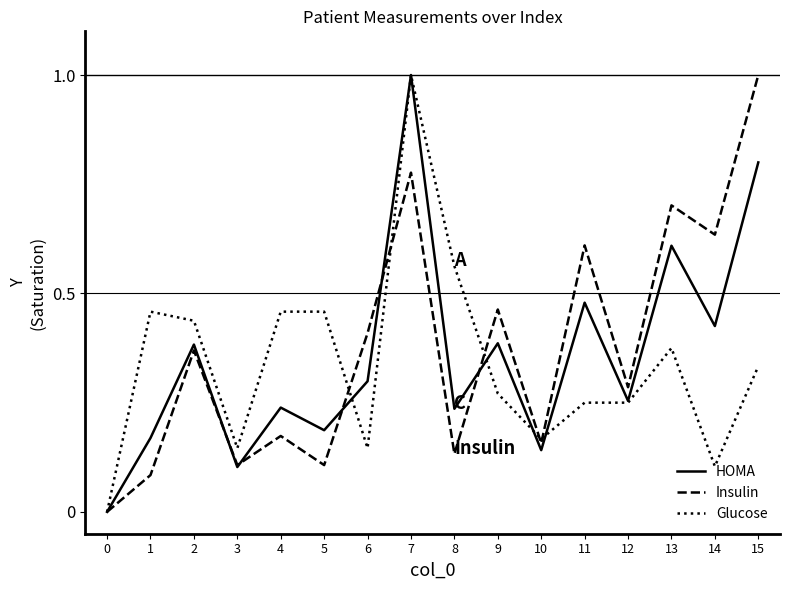

Does the chart display data point markers on the line(s)?

No